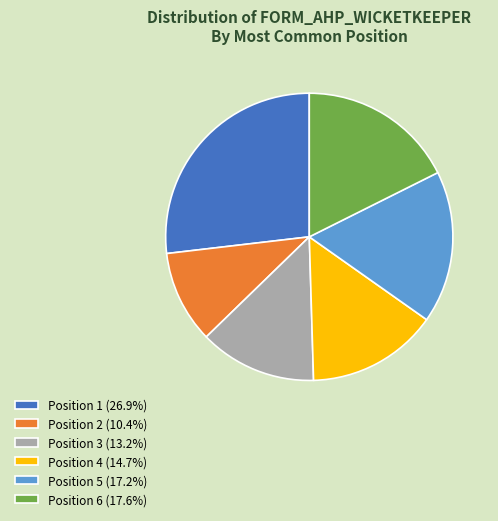

Approximately how many times larger is the value at Position 2 (10.4%) compared to Position 3 (13.2%)?

0.8